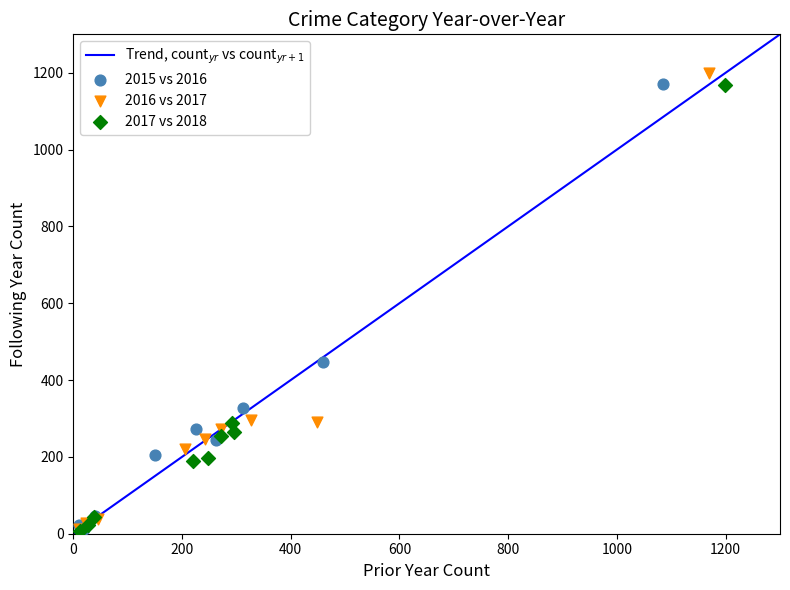

Which series contains the highest Y value?

2016 vs 2017